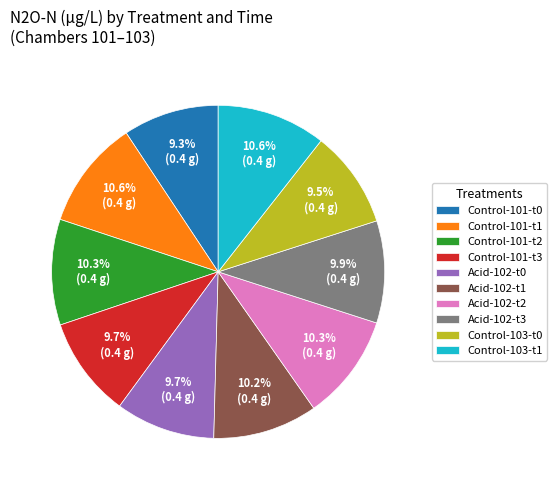

Approximately how many times larger is the value at Control-101-t0 compared to Control-103-t0?

1.0